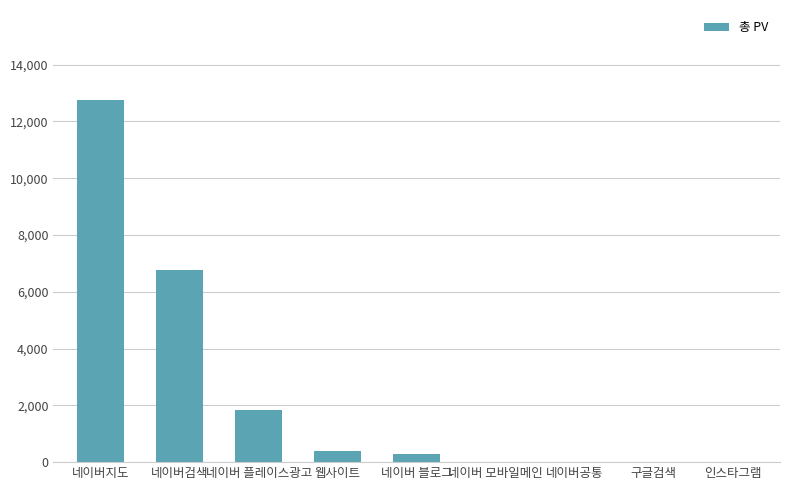

What is the change in value from 네이버지도 to 네이버 플레이스광고?

-10905